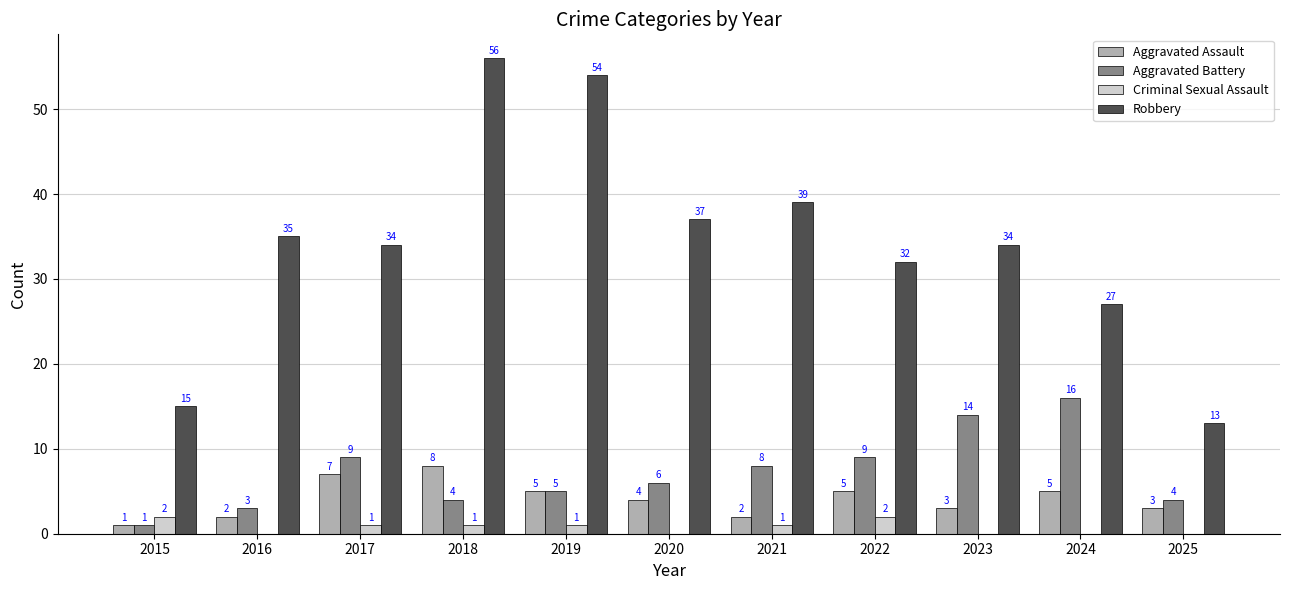

What are all the series names shown in the legend?

Aggravated Assault, Aggravated Battery, Criminal Sexual Assault, Robbery